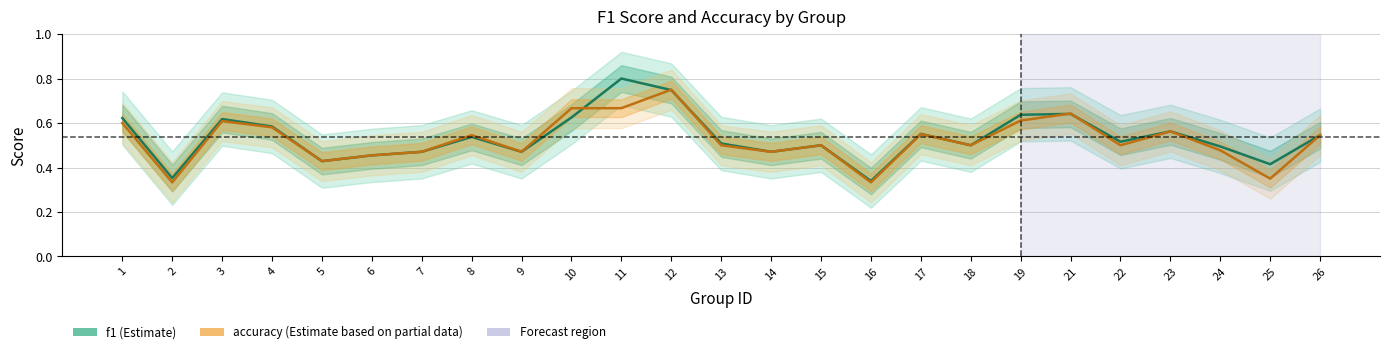

Is the value of accuracy at 19 greater than the value of f1 at 19?

No